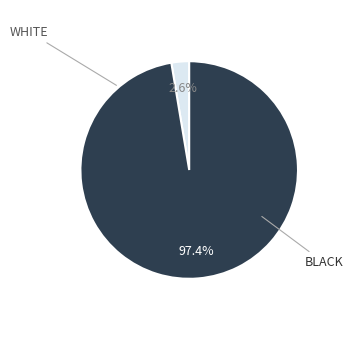

How many slices are in this pie chart?

2